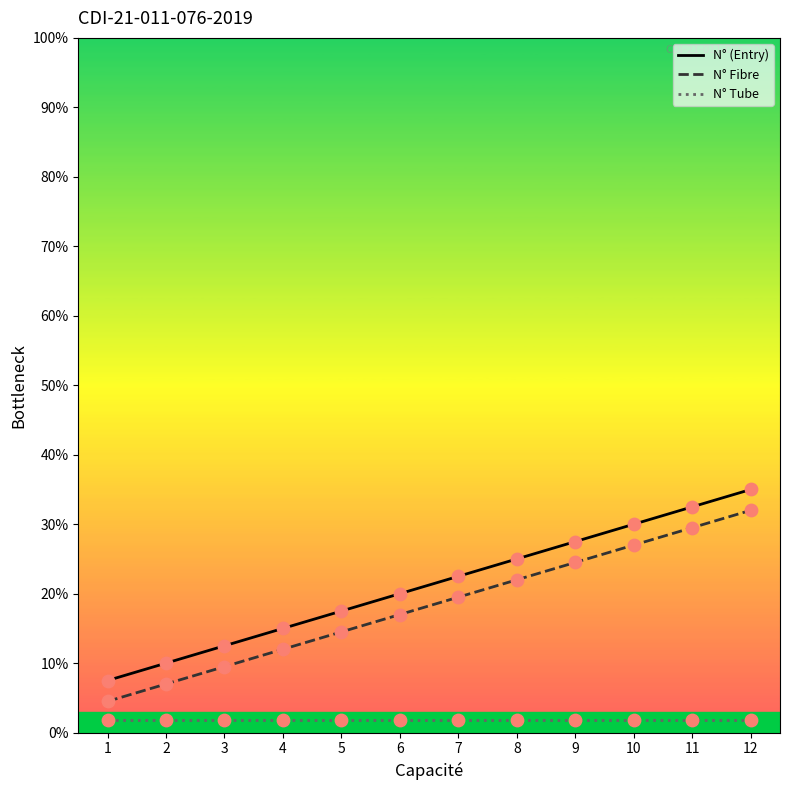

True or false: N° Tube and N° (Entry) cross at least once.

False